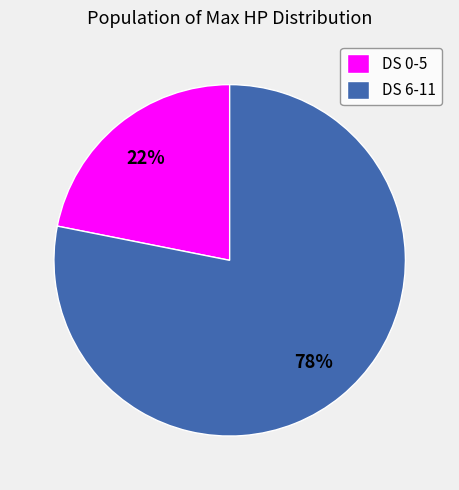

Combined, do DS 0-5 and DS 6-11 account for over 50%?

Yes